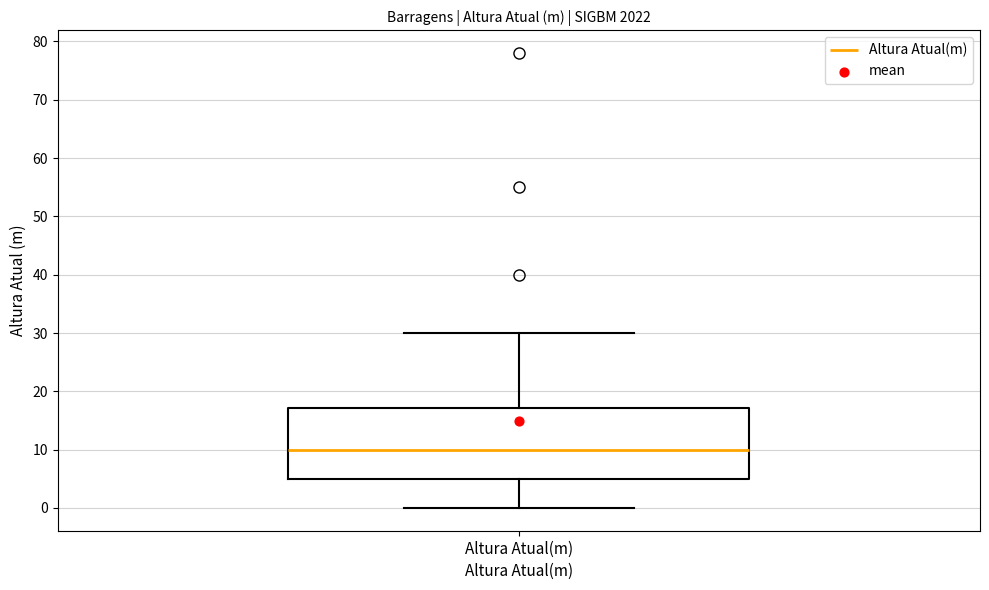

Where does the median line of the box for Altura Atual(m) sit on the y-axis? The values are not printed on the chart, so give them approximately, as read against the axis.

10